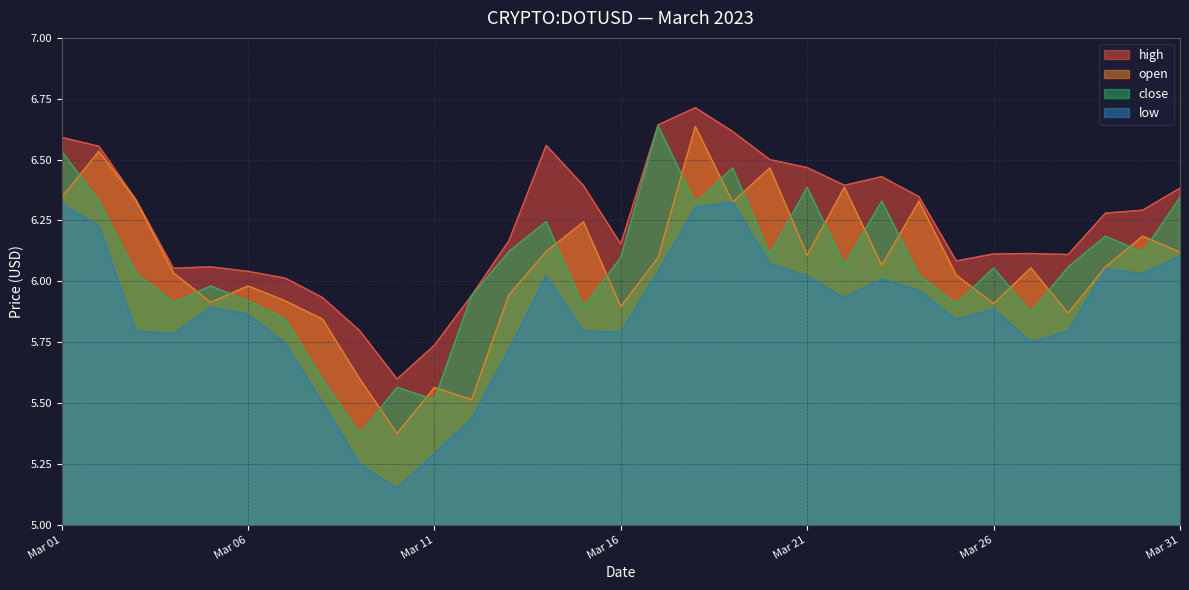

What is the sum of the open values at 2023-03-17 and 2023-03-24?

12.4